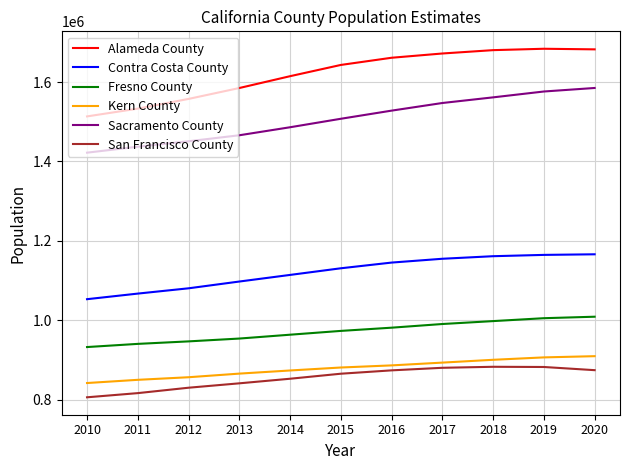

What is the average value of the Contra Costa County series?

1121209